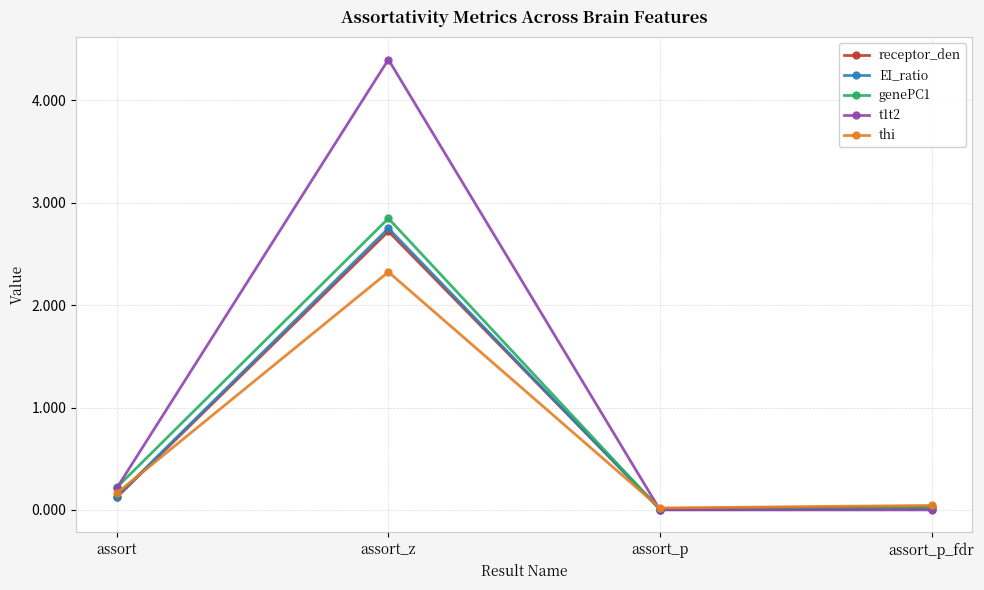

Which series has the widest spread of values?

t1t2